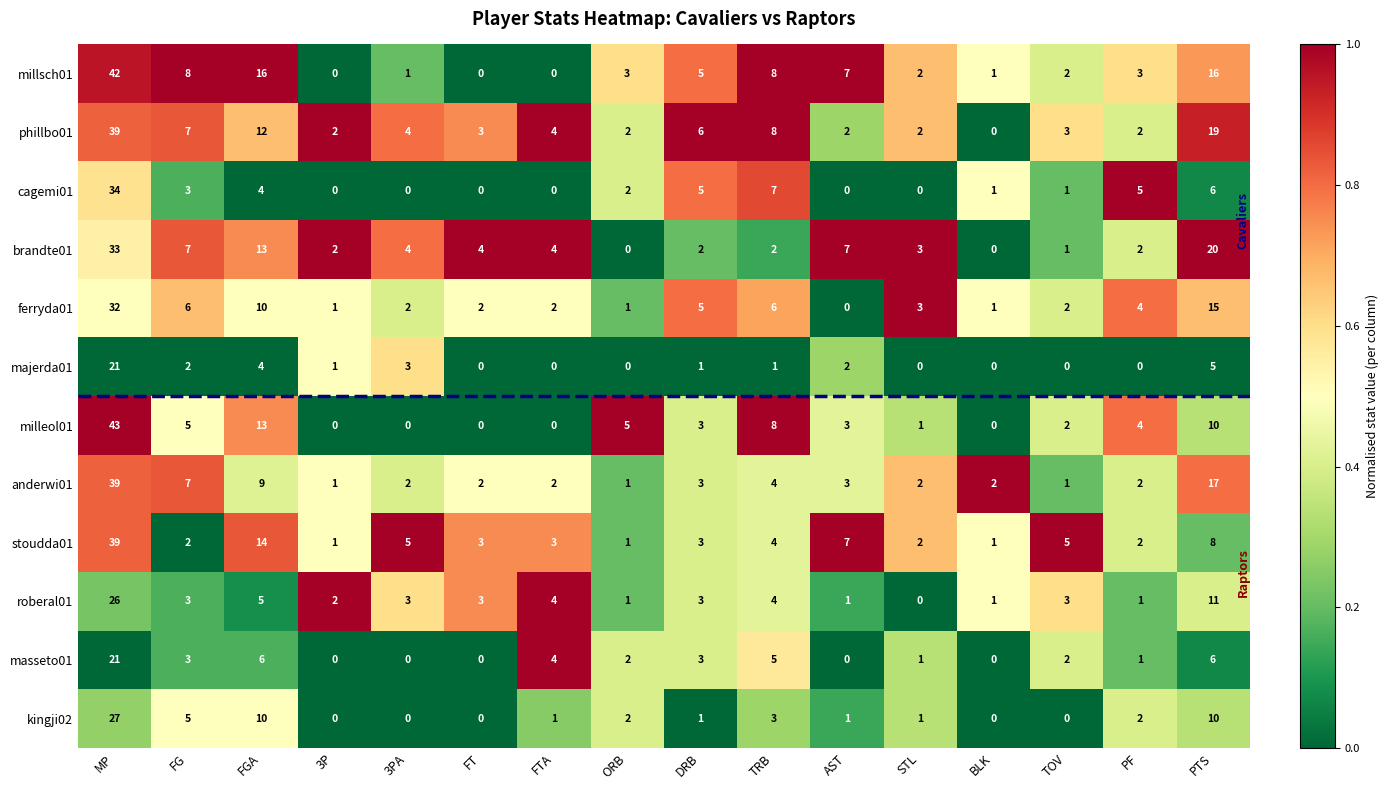

Which category has the highest value across all series?

MP